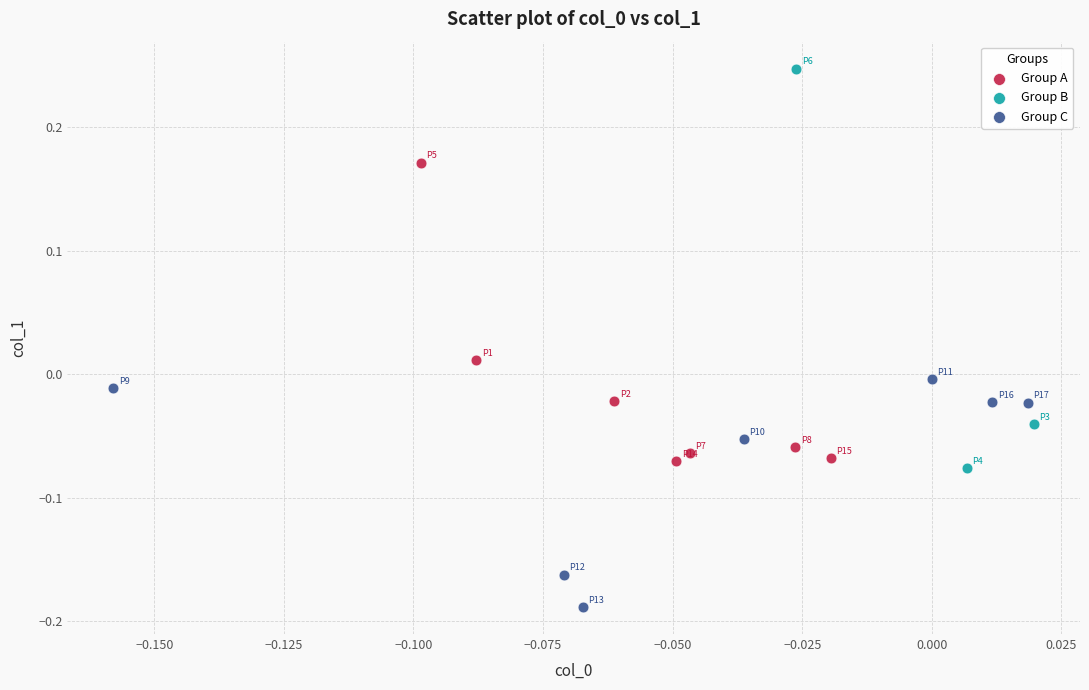

Which series has the largest Y range (max minus min)?

Group B